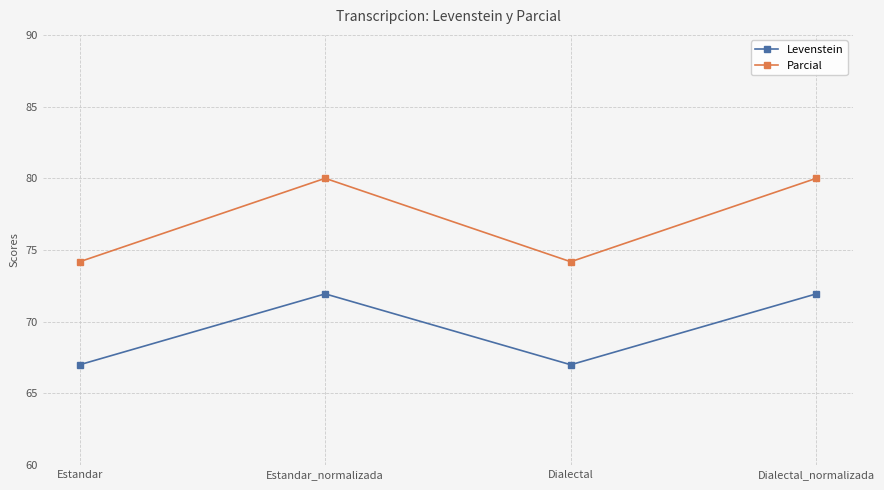

What is the greatest value displayed?

80.0